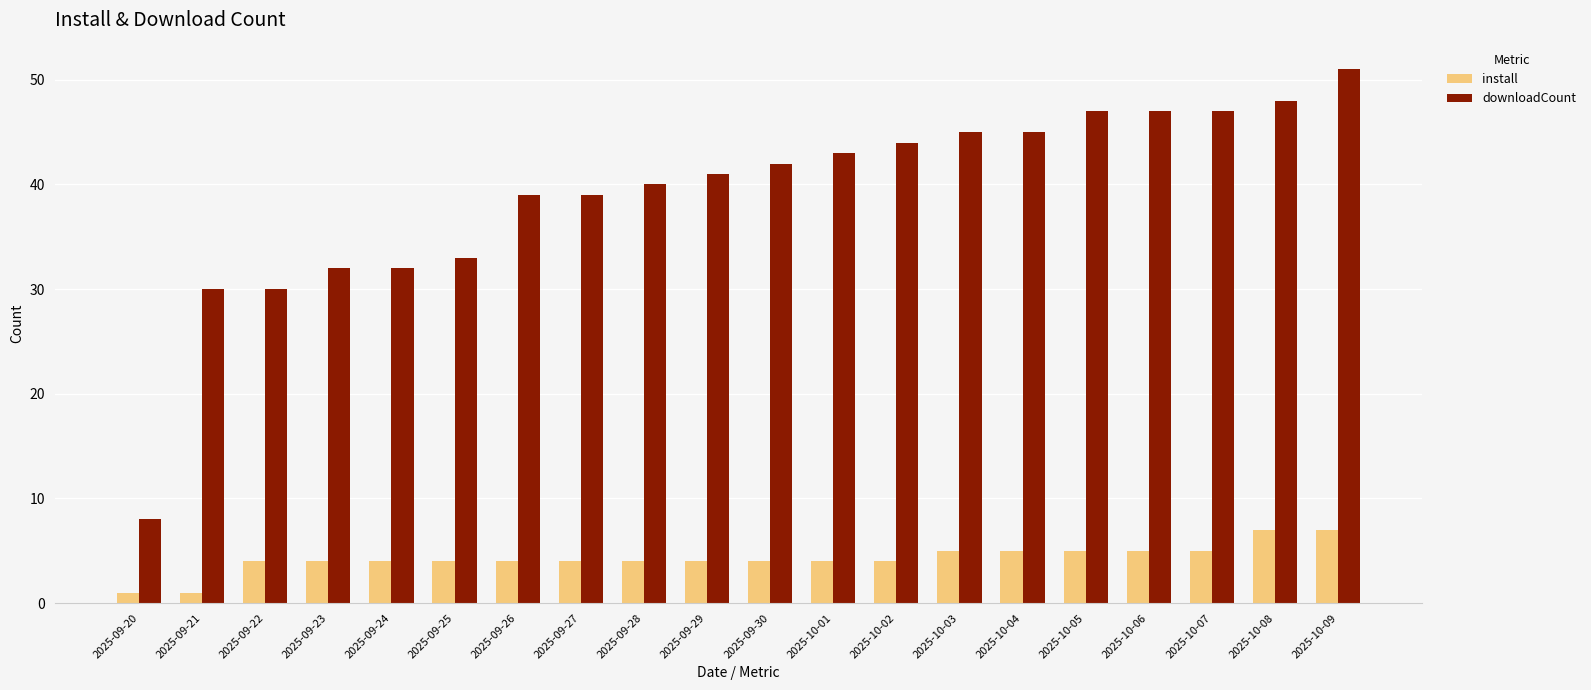

True or false: downloadCount has a value of 39 at 2025-09-26.

True